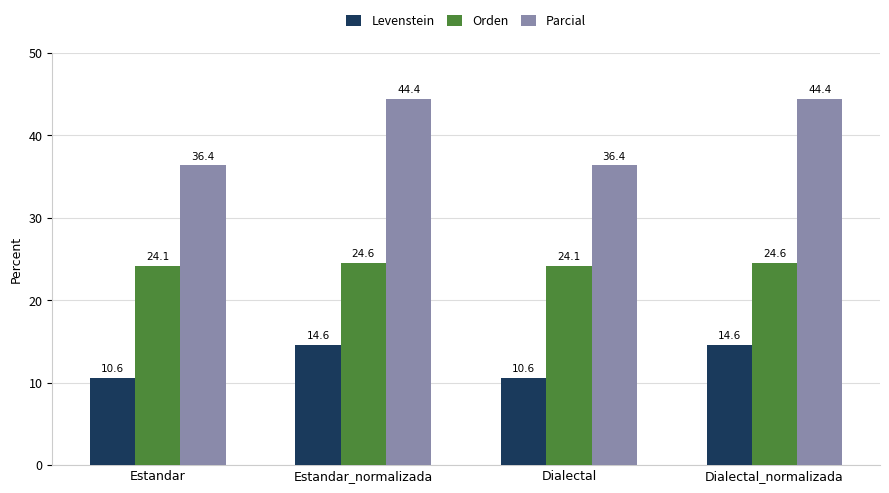

What is the average value of the Orden series?

24.3